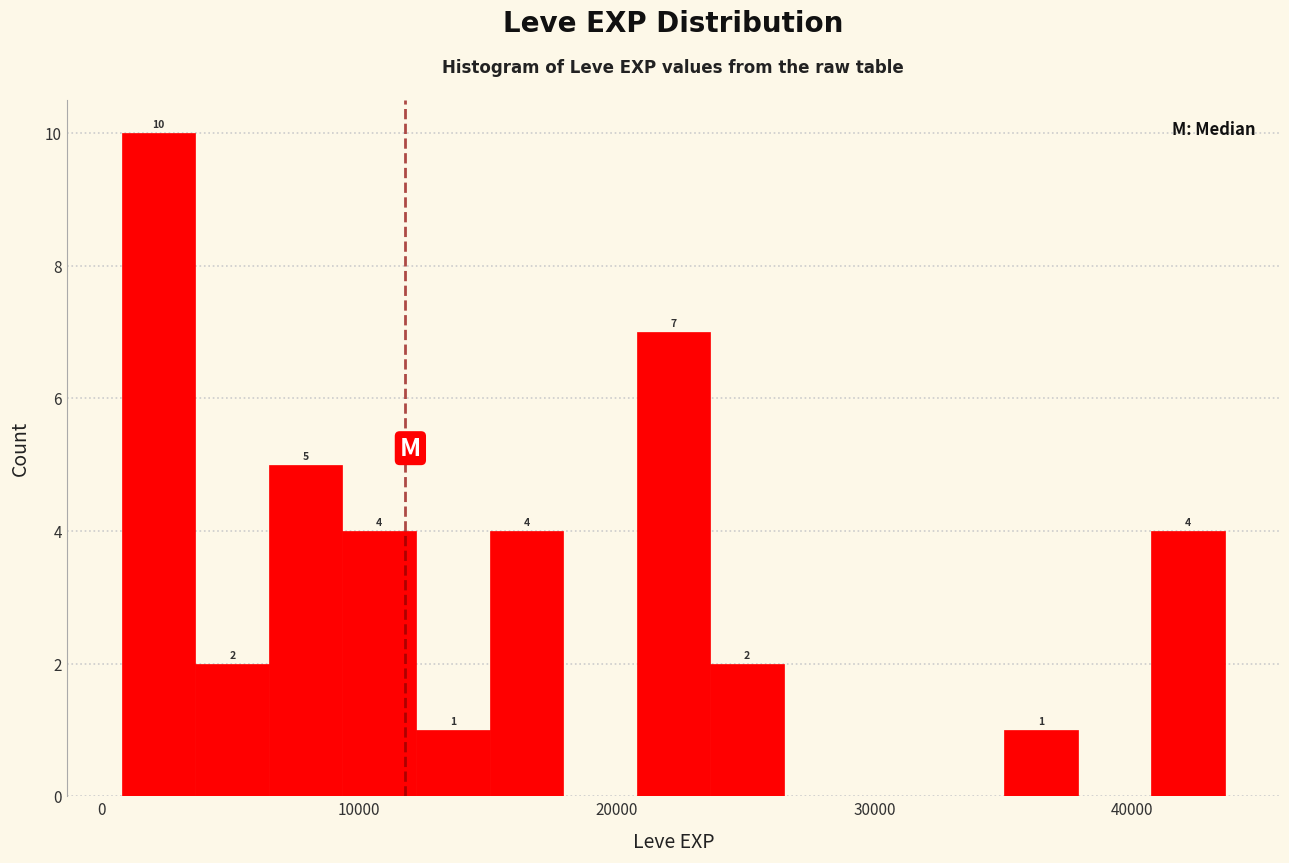

Around what value on the x-axis is the tallest bar? Give the approximate position of its centre, as read against the axis.

2000